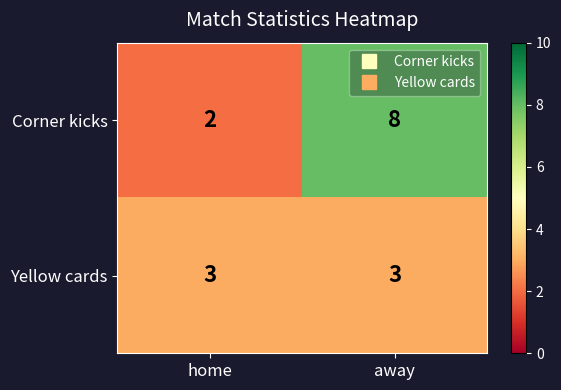

Read the Yellow cards value at home.

3